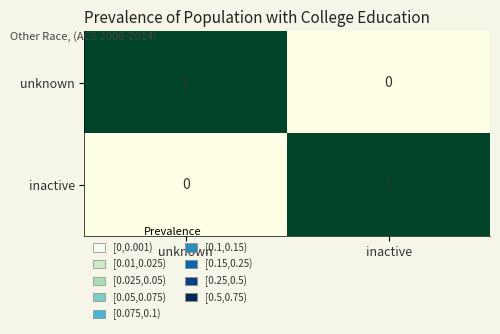

What is the greatest value displayed?

1